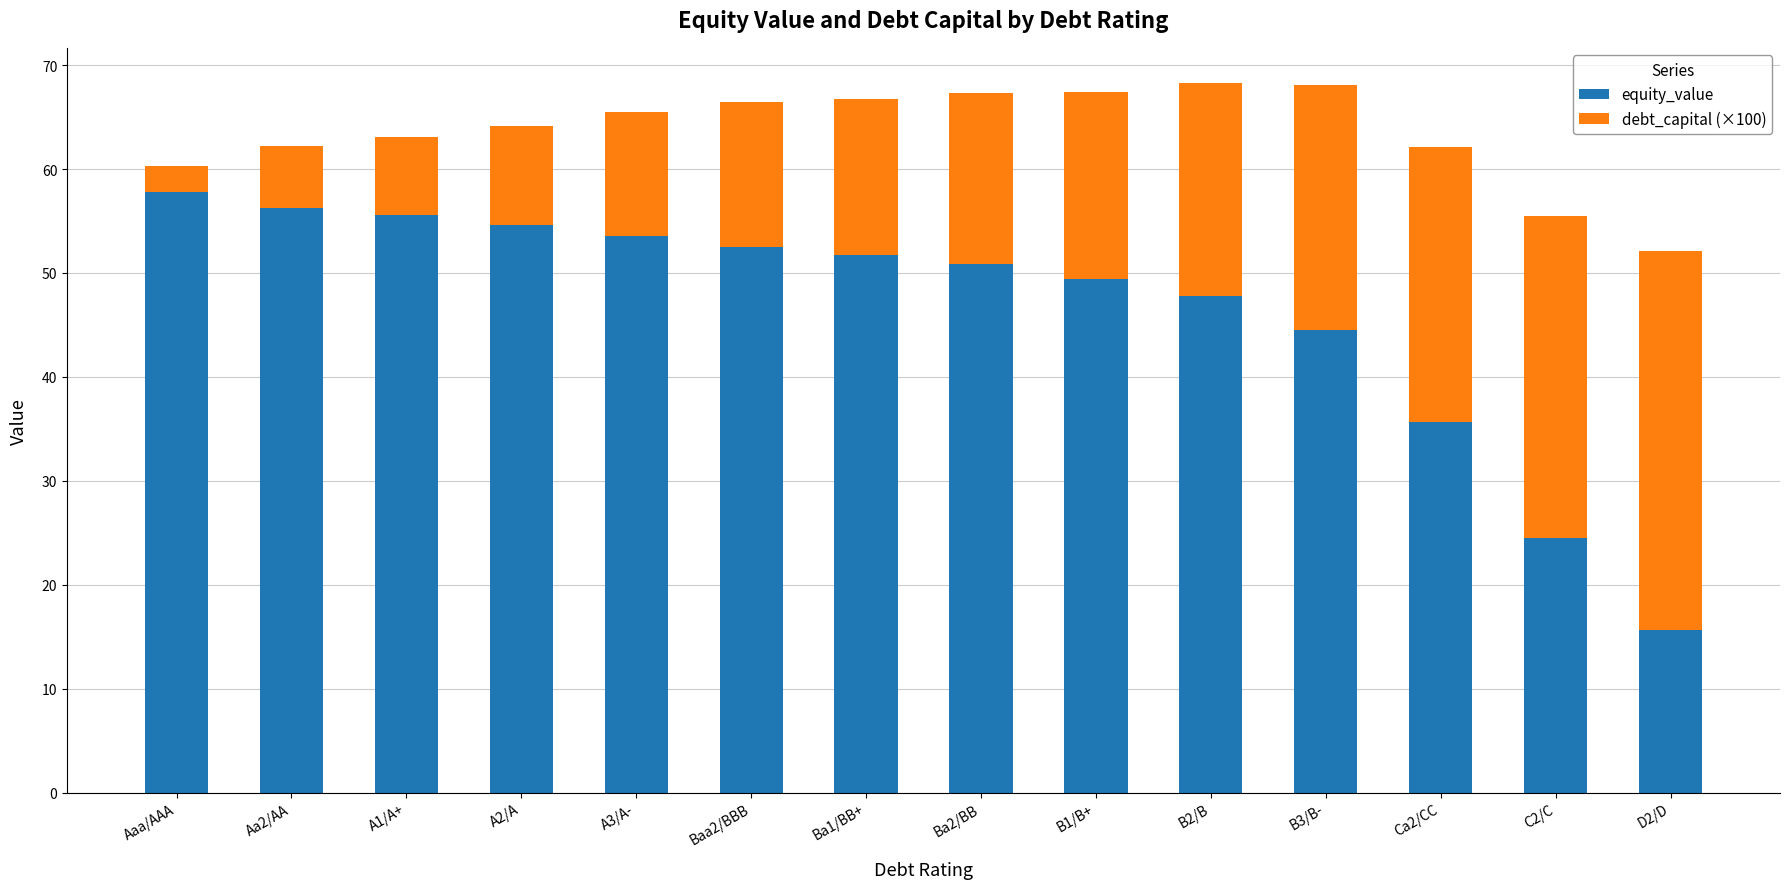

What is the difference between the second highest and second lowest values in the equity_value series?

31.7